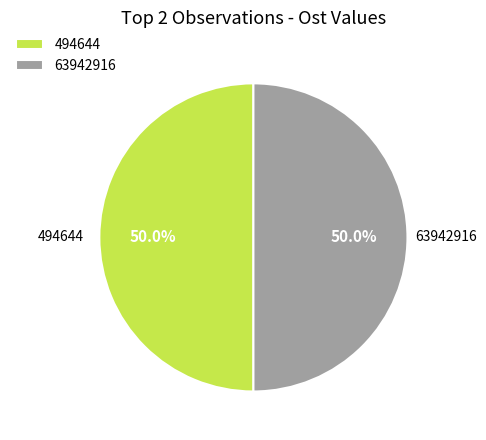

Combined, do 63942916 and 494644 account for over 50%?

Yes